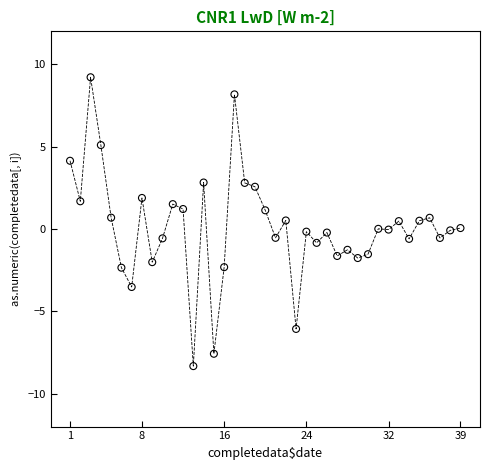

What is the range of X values (max minus min)?

38.0